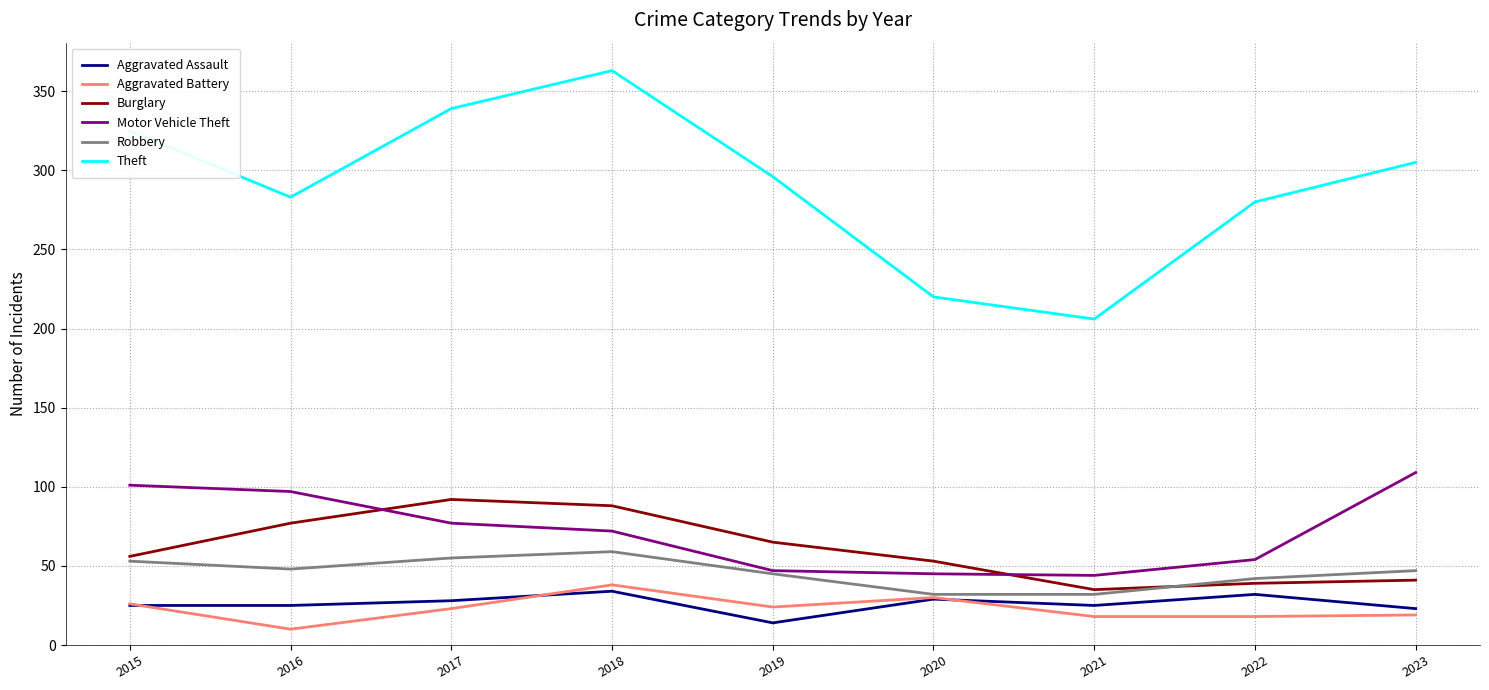

The value of Aggravated Battery at 2015 is 14. True or false?

False